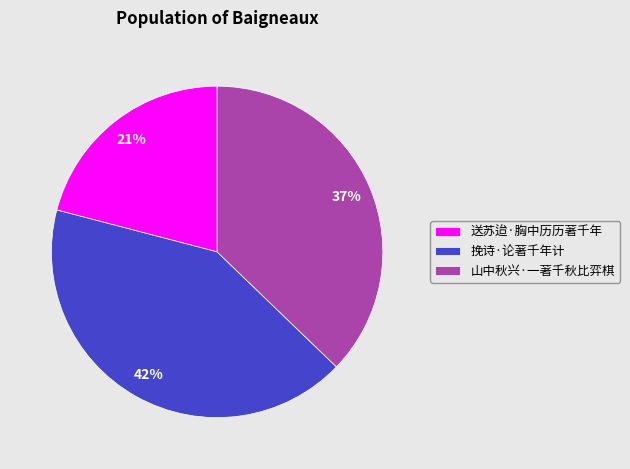

The 送苏迨·胸中历历著千年 slice represents 21% of the pie. True or false?

True